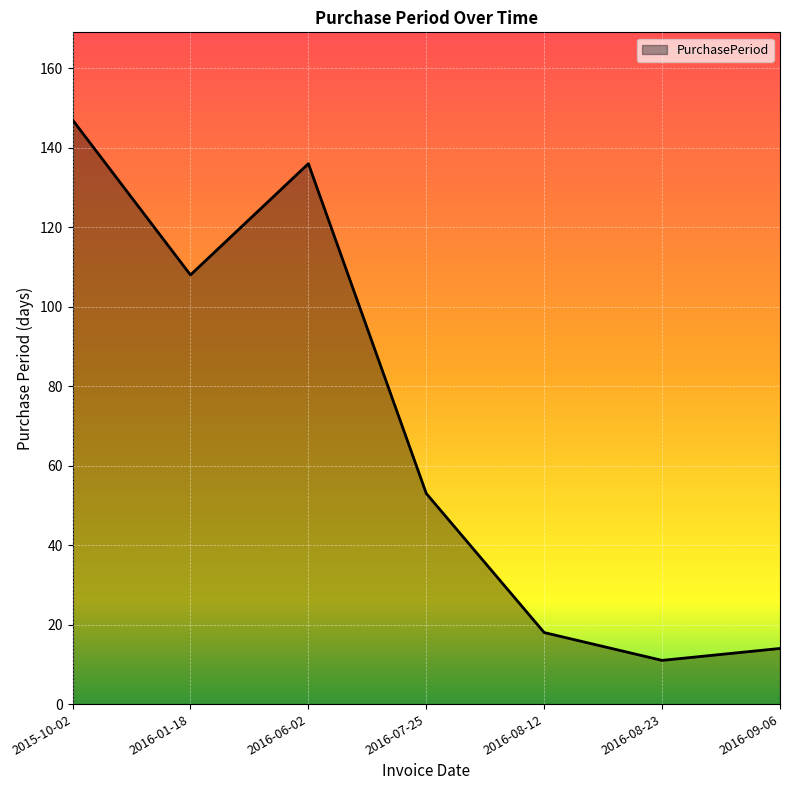

Reading left to right, what are all the values shown in this chart?

147	108	136	53	18	11	14